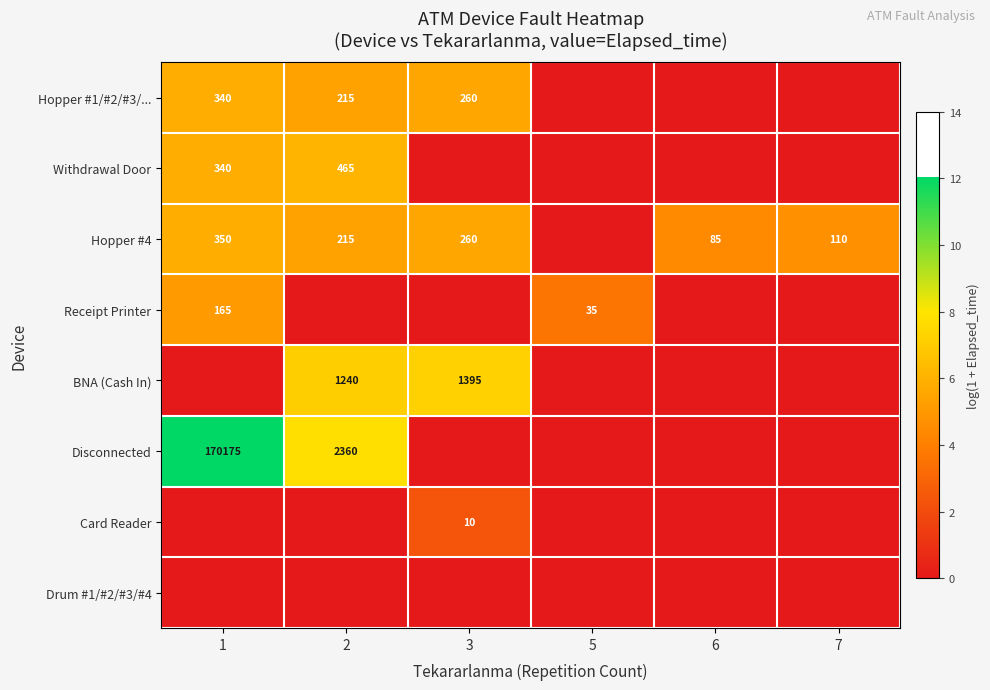

The Hopper #4 series shows 68 at 3. True or false?

False